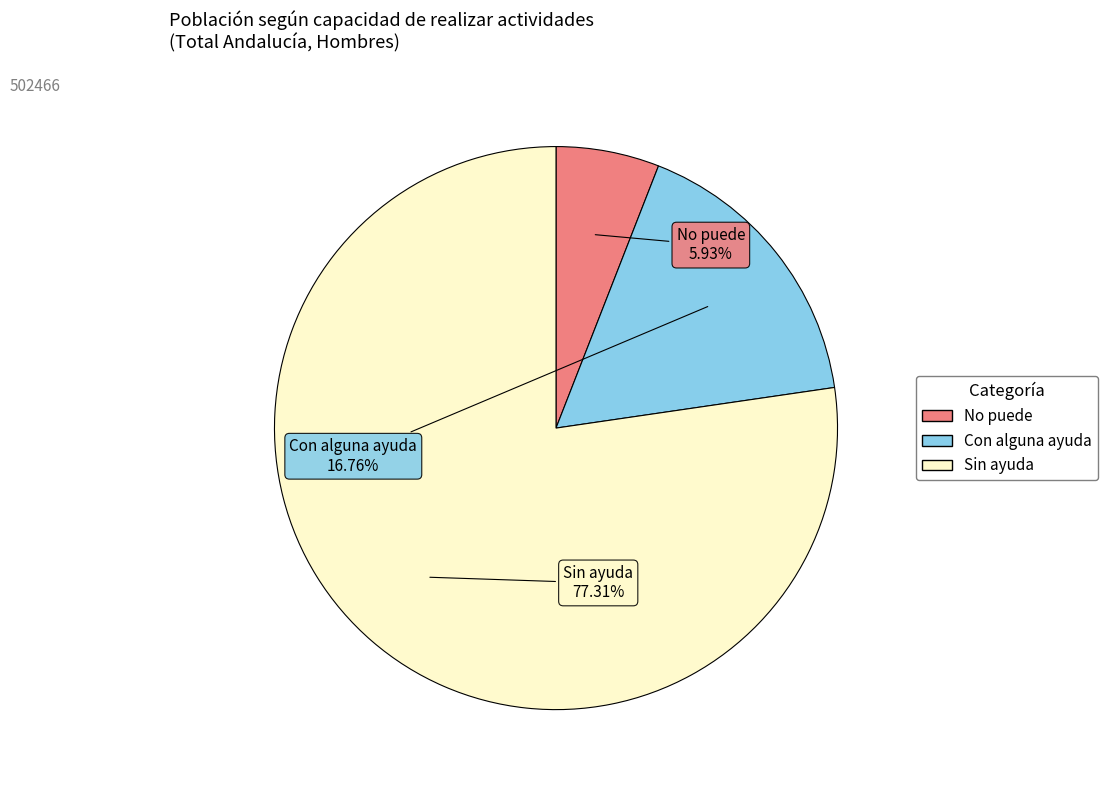

Which category has the smallest portion of the pie?

No puede